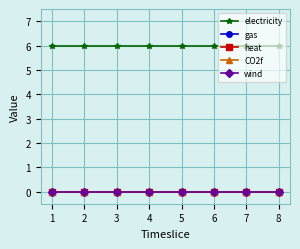

Is this an area chart (filled region under the line)?

No